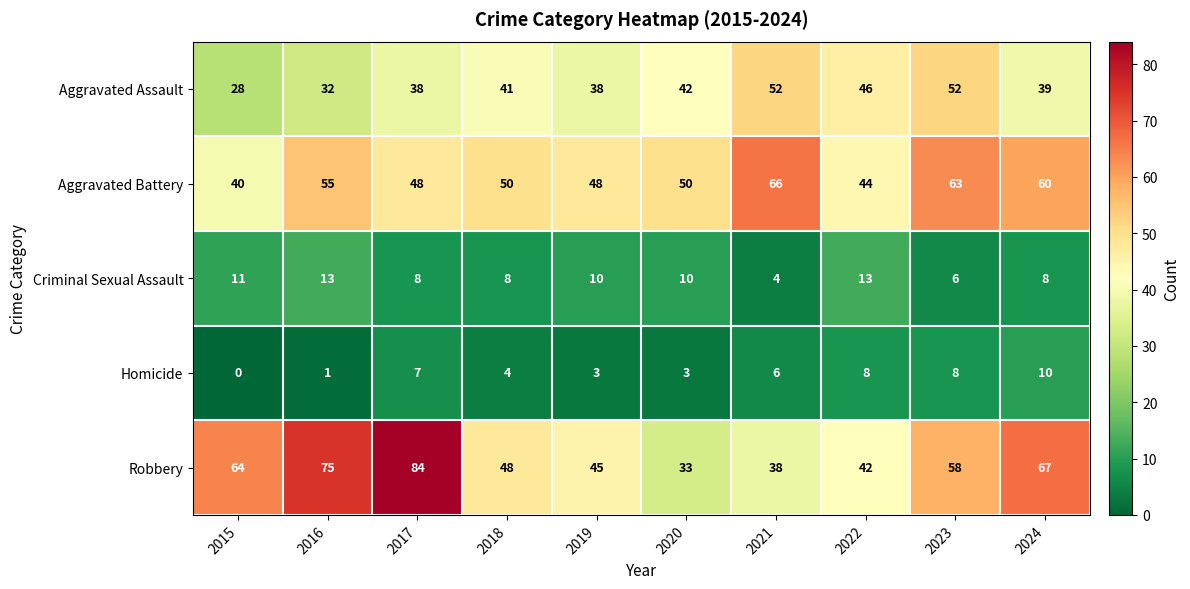

What is the spread (max minus min) of values at 2019?

45